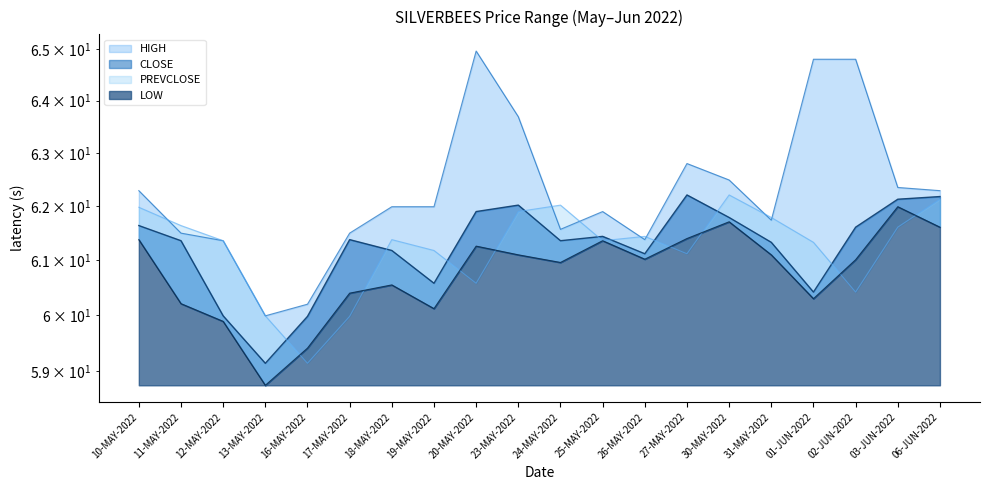

Reading left to right, transcribe all the data shown in this chart.

CLOSE: 61.6	61.4	60.0	59.1	60.0	61.4	61.2	60.6	61.9	62.0	61.4	61.4	61.1	62.2	61.8	61.3	60.4	61.6	62.1	62.2
HIGH: 62.3	61.5	61.4	60.0	60.2	61.5	62.0	62.0	65.0	63.7	61.6	61.9	61.4	62.8	62.5	61.7	64.8	64.8	62.4	62.3
LOW: 61.4	60.2	59.9	58.8	59.4	60.4	60.5	60.1	61.3	61.1	61.0	61.4	61.0	61.4	61.7	61.1	60.3	61.0	62.0	61.6
PREVCLOSE: 62.0	61.6	61.4	60.0	59.1	60.0	61.4	61.2	60.6	61.9	62.0	61.4	61.4	61.1	62.2	61.8	61.3	60.4	61.6	62.1